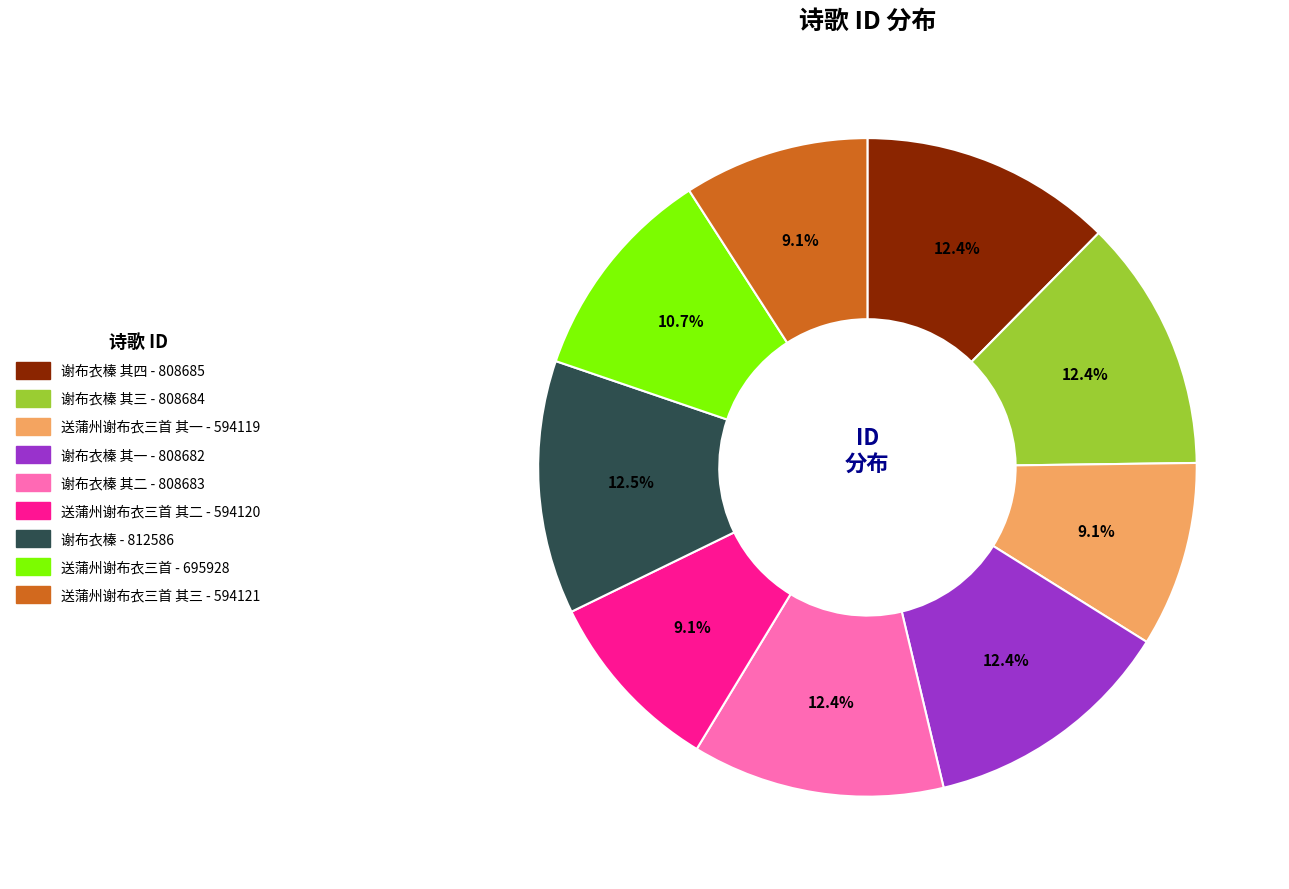

Is there any slice that represents more than half of the pie?

No